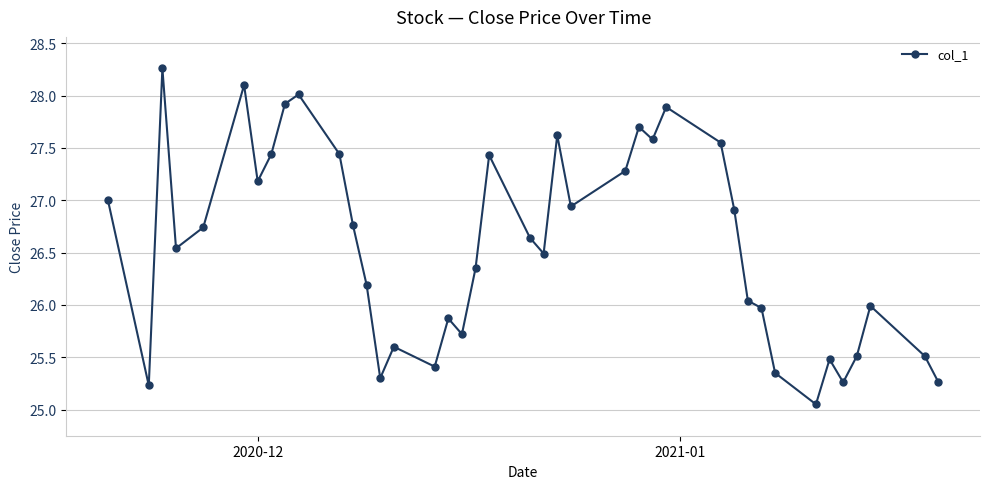

What is the difference between the maximum and minimum values?

3.2